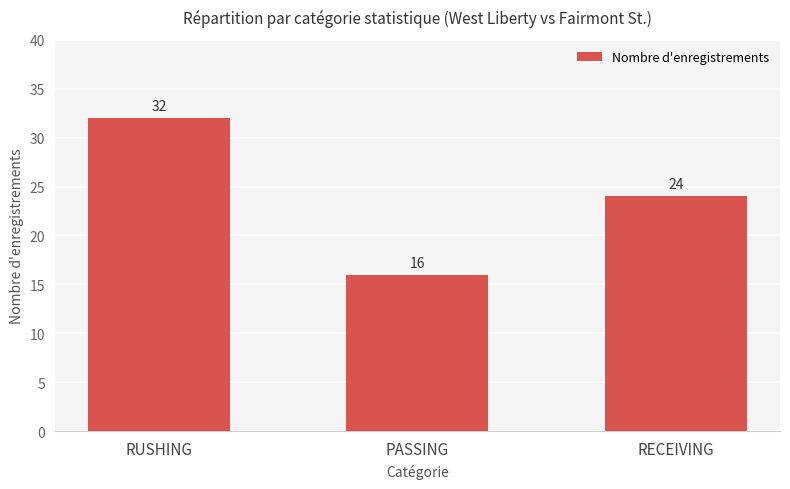

Approximately how many times larger is the value at PASSING compared to RUSHING?

0.5